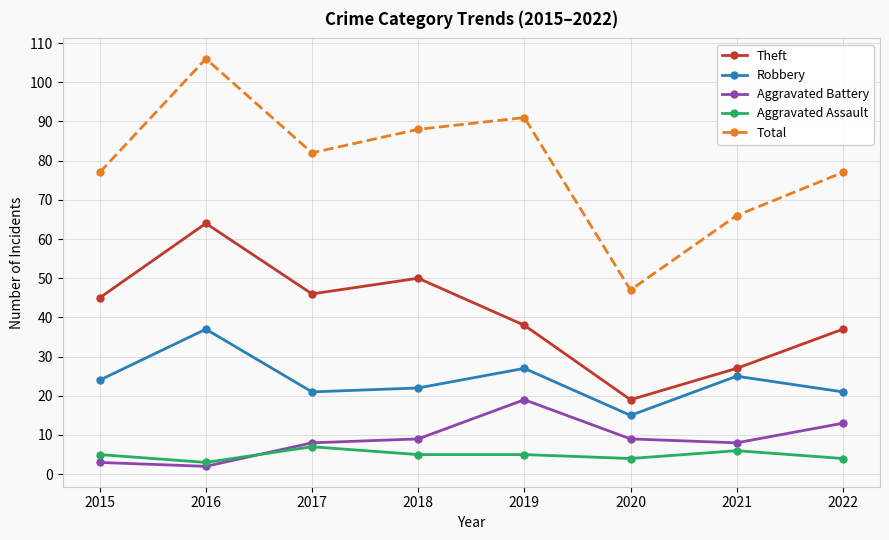

Which label corresponds to the largest value in the chart?

2016